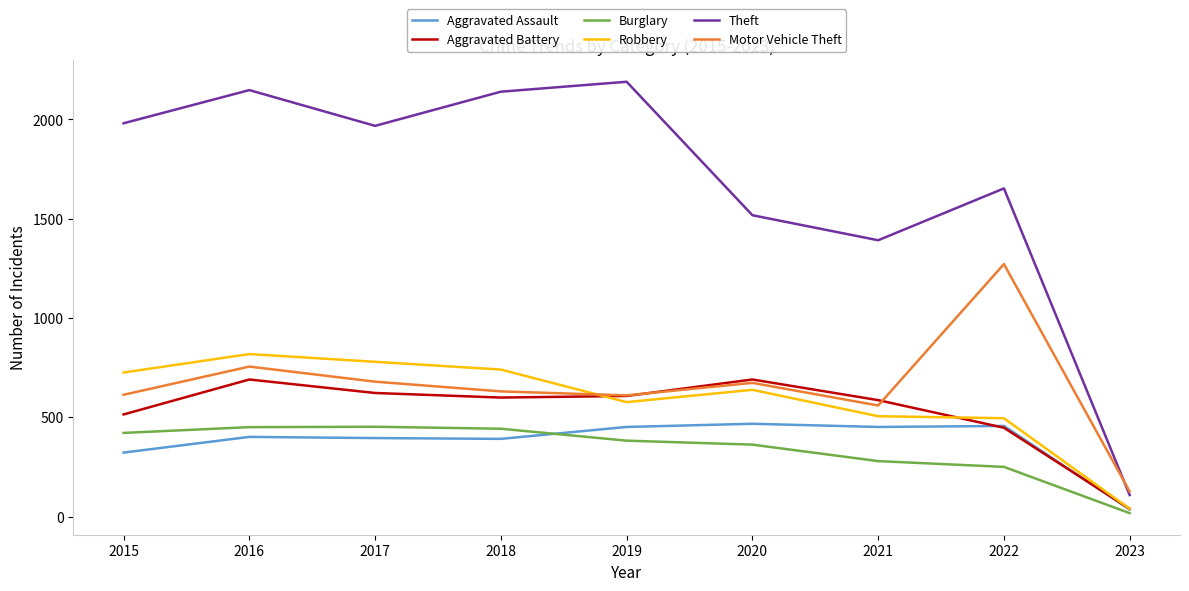

True or false: Motor Vehicle Theft and Aggravated Battery cross at least once.

True